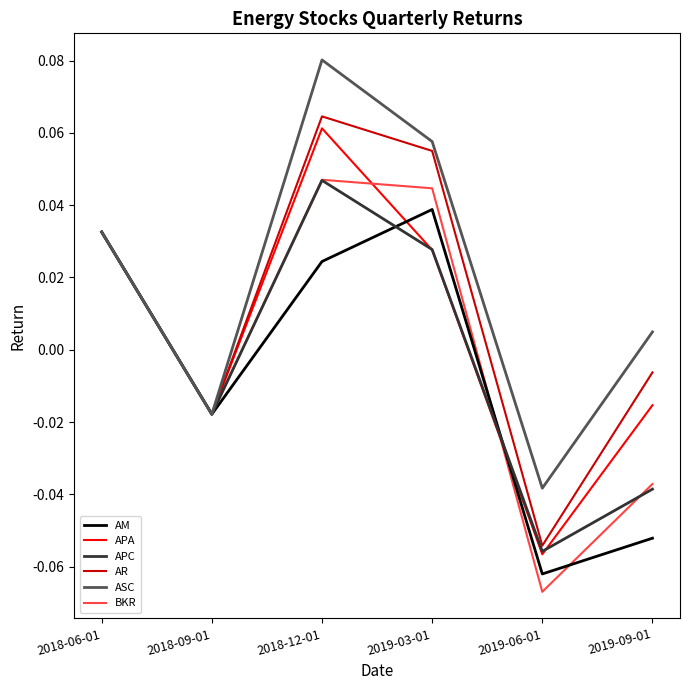

How many lines are shown in the chart?

6